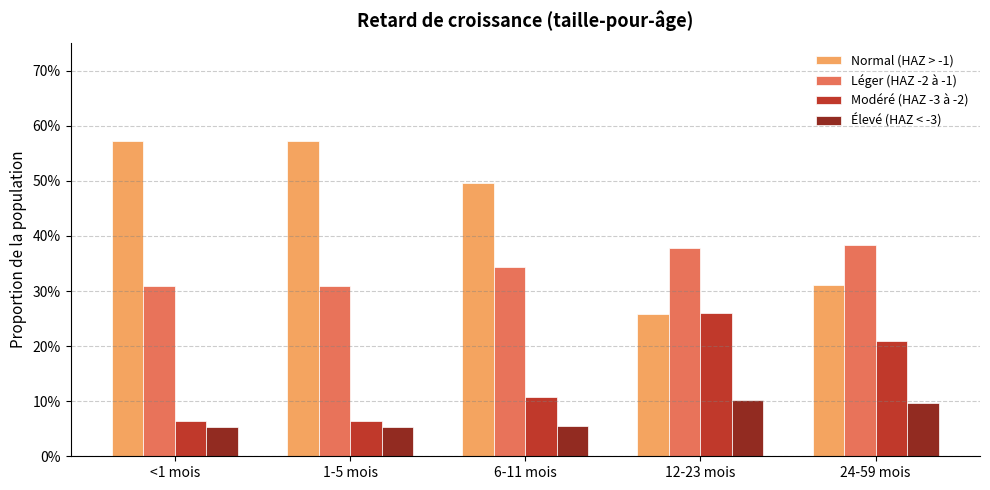

What are all the series names shown in the legend?

Normal (HAZ > -1), Léger (HAZ -2 à -1), Modéré (HAZ -3 à -2), Élevé (HAZ < -3)